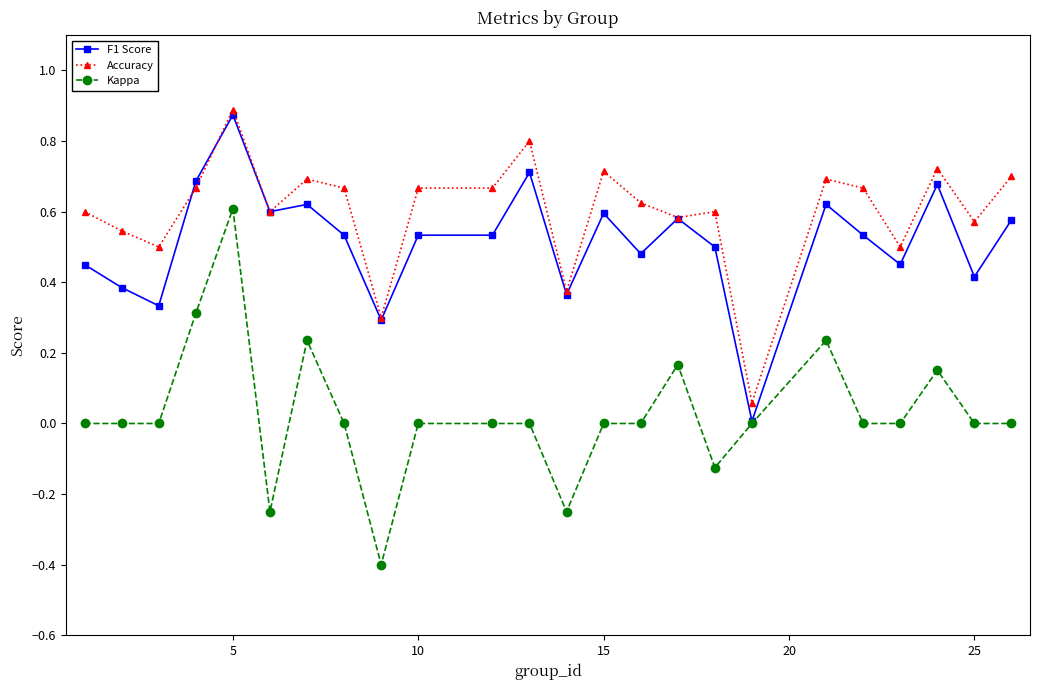

True or false: F1 Score has more than 2 interior local peaks.

True